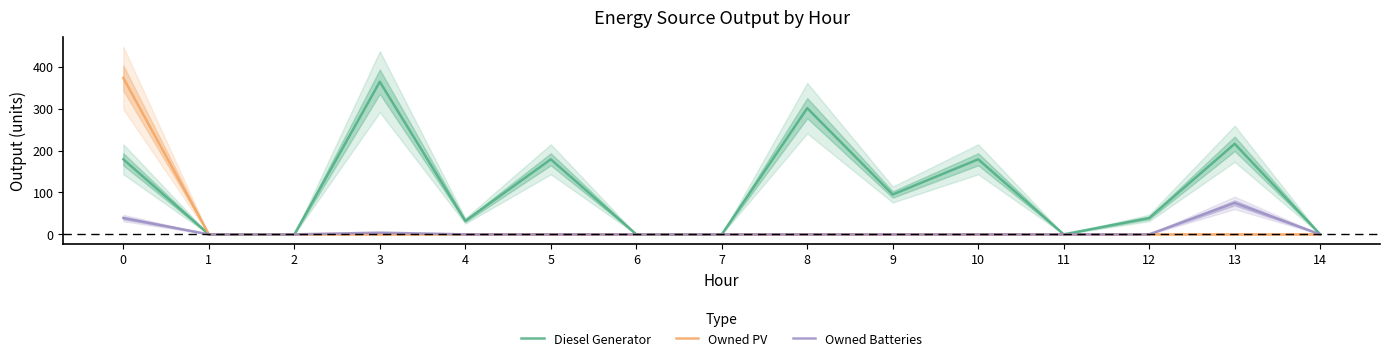

Reading right to left, what are all the values shown in this chart?

Diesel Generator: 14=0	13=216	12=39	11=0	10=179	9=95	8=301	7=0	6=0	5=179	4=32	3=364	2=0	1=0	0=179
Owned PV: 14=0	13=0	12=0	11=0	10=0	9=0	8=0	7=0	6=0	5=0	4=0	3=0	2=0	1=0	0=373
Owned Batteries: 14=0	13=75	12=0	11=0	10=0	9=0	8=0	7=0	6=0	5=0	4=0	3=4	2=0	1=0	0=39